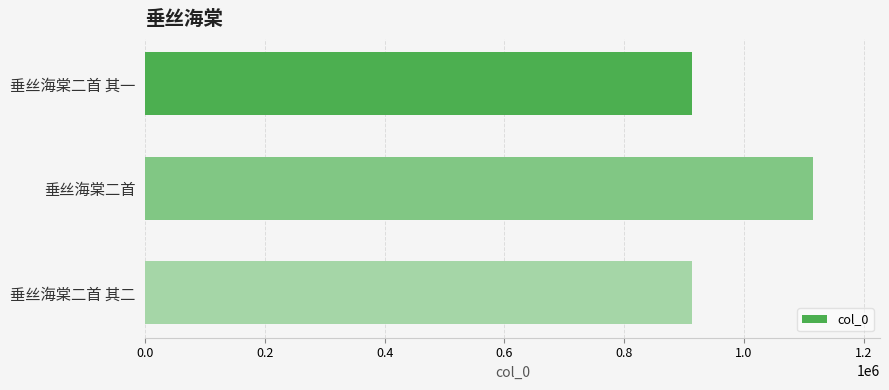

What is the sum of the values at 垂丝海棠二首 其一 and 垂丝海棠二首 其二?

1825685